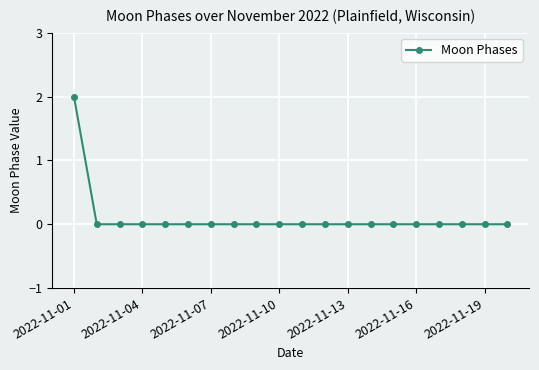

Reading right to left, transcribe all the data shown in this chart.

0	0	0	0	0	0	0	0	0	0	0	0	0	0	0	0	0	0	0	2